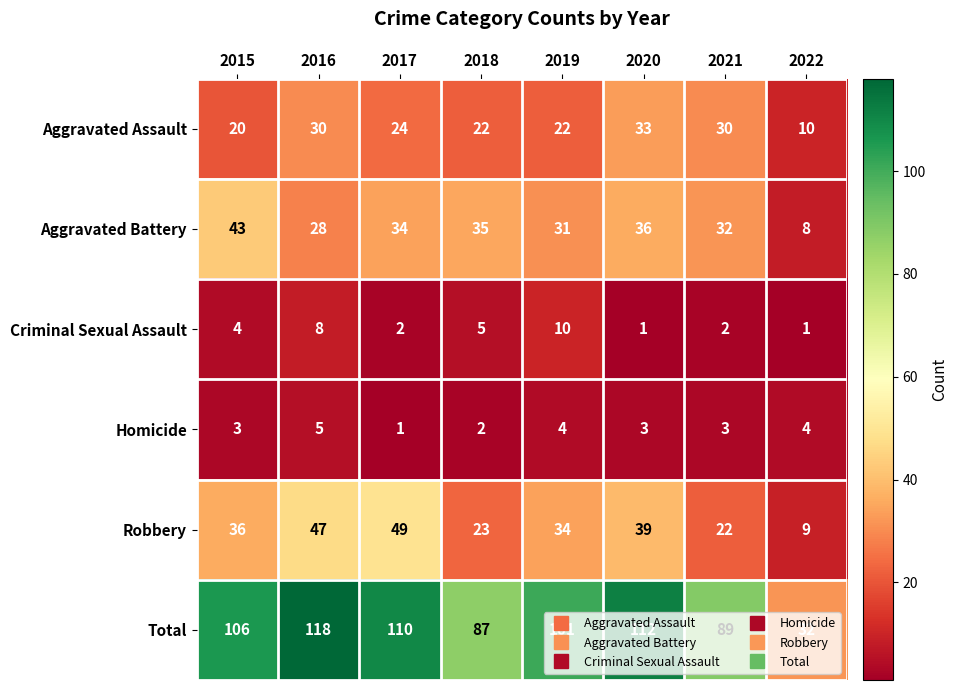

What is the maximum value for Criminal Sexual Assault?

10